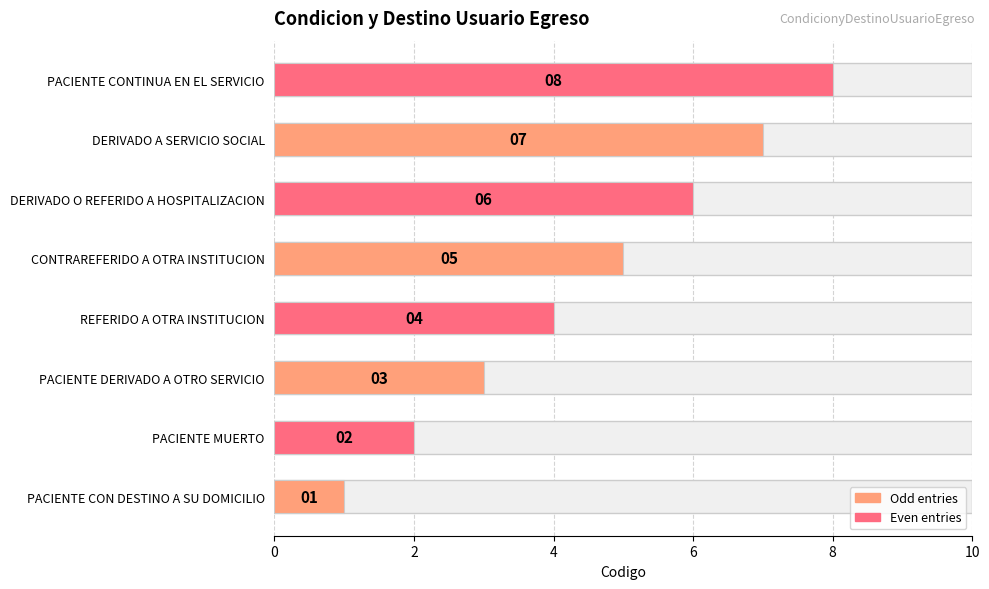

What is the ratio of the value at REFERIDO A OTRA INSTITUCION to the value at PACIENTE CONTINUA EN EL SERVICIO?

0.5